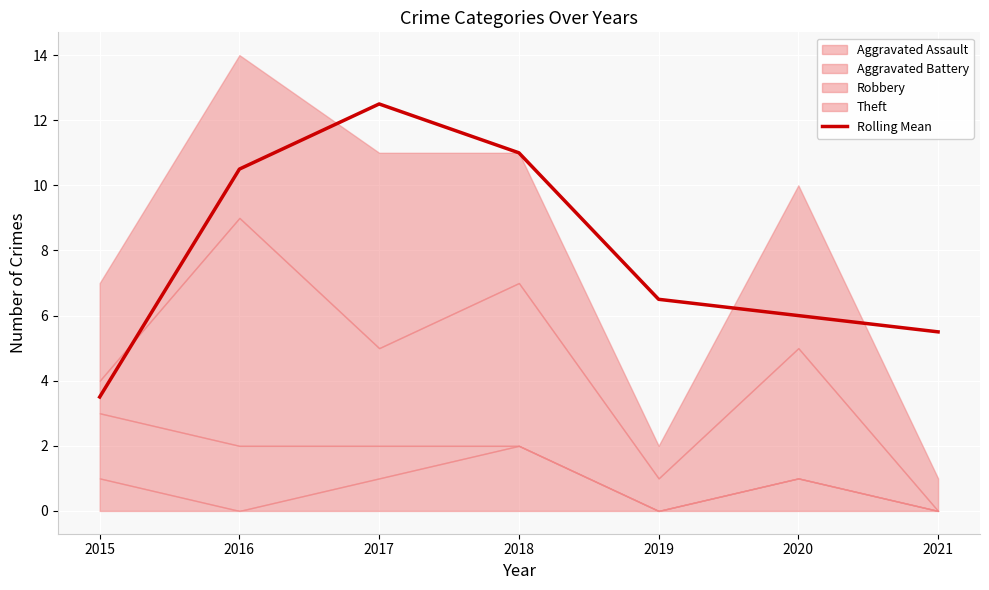

How many data points are less than 6?

2